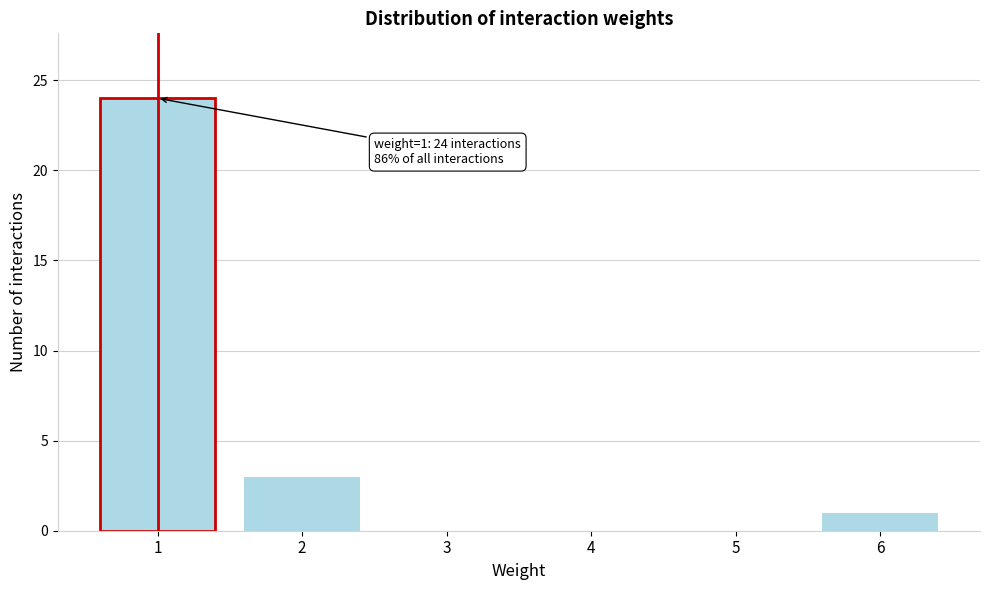

Reading left to right, list all the values displayed in this chart.

1=24	2=3	3=0	4=0	5=0	6=1